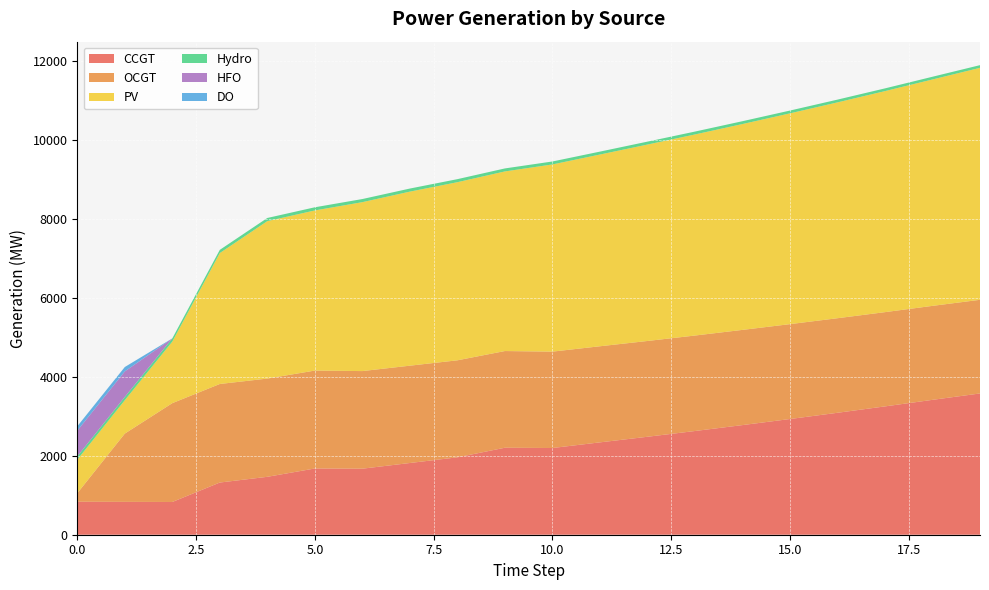

Reading left to right, list all the values displayed in this chart.

CCGT: 836	833	830	1323	1468	1679	1674	1818	1962	2205	2198	2341	2483	2629	2779	2933	3091	3253	3419	3581
OCGT: 216	1730	2505	2498	2490	2482	2474	2467	2459	2451	2443	2436	2428	2420	2413	2405	2397	2389	2382	2374
PV: 850	846	1560	3319	3991	4059	4282	4412	4515	4553	4745	4860	4979	5097	5218	5343	5471	5603	5739	5880
Hydro: 84	83	82	81	80	80	79	78	77	76	75	74	74	73	72	71	70	69	69	68
HFO: 651	648	0	0	0	0	0	0	0	0	0	0	0	0	0	0	0	0	0	0
DO: 111	111	0	0	0	0	0	0	0	0	0	0	0	0	0	0	0	0	0	0